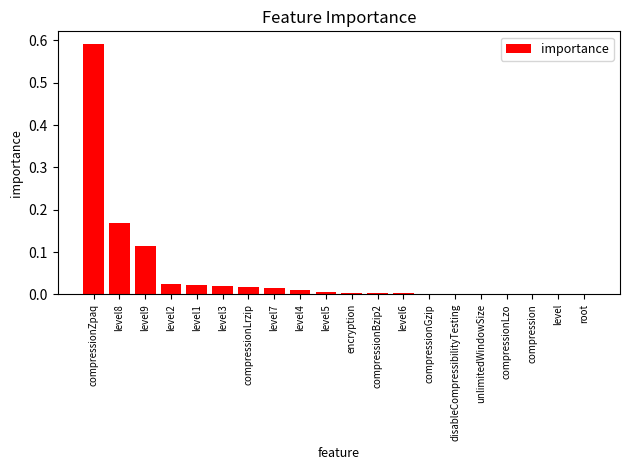

The value at compressionLrzip is 0.0. True or false?

True